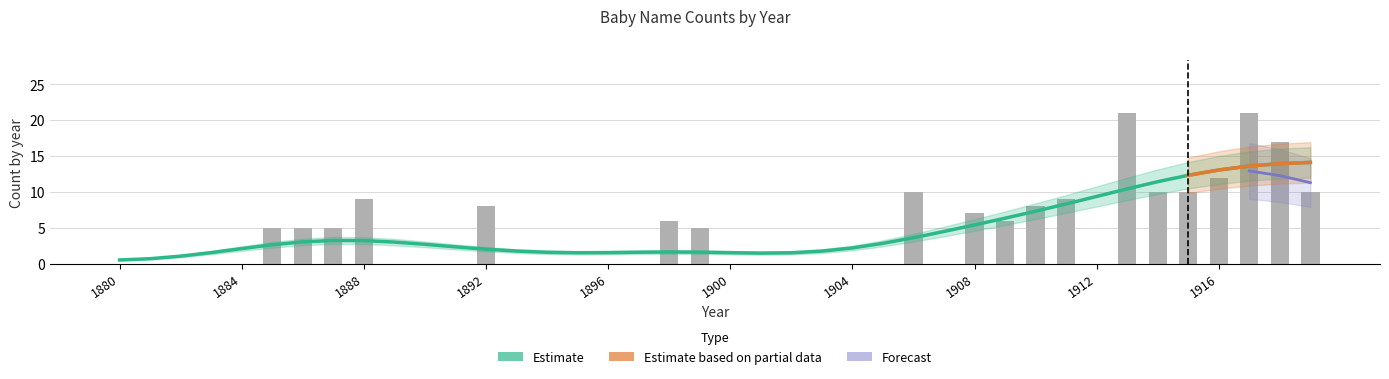

Reading left to right, list all the values displayed in this chart.

0	0	0	0	0	5	5	5	9	0	0	0	8	0	0	0	0	0	6	5	0	0	0	0	0	0	10	0	7	6	8	9	0	21	10	10	12	21	17	10